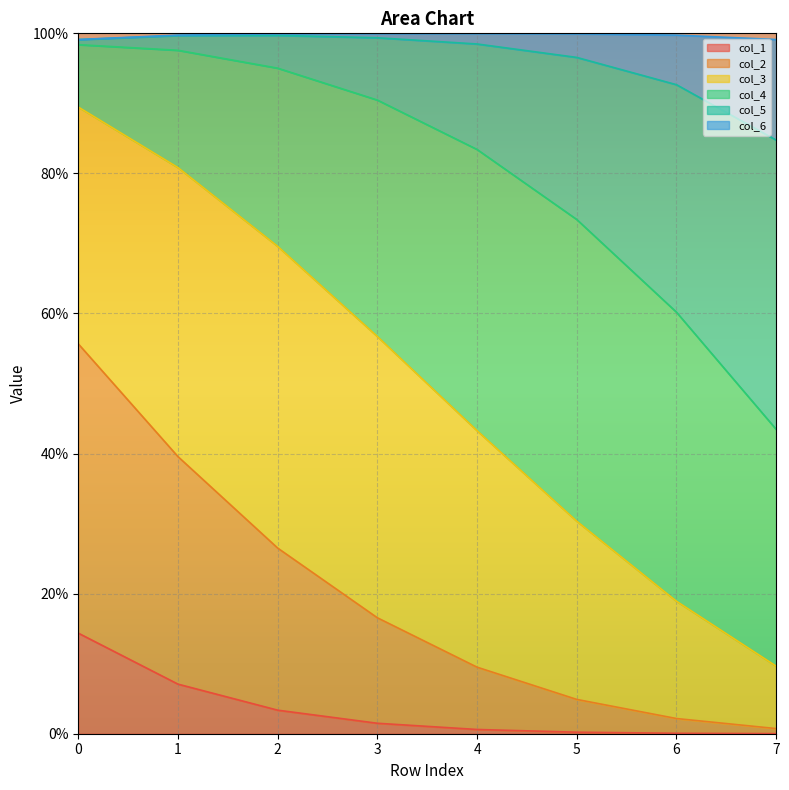

Is the value of col_1 at 7 greater than the value of col_5 at 2?

No